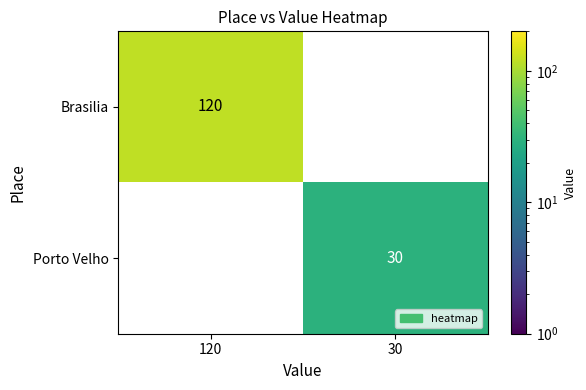

True or false: Brasilia has a value of 44 at 120.

False